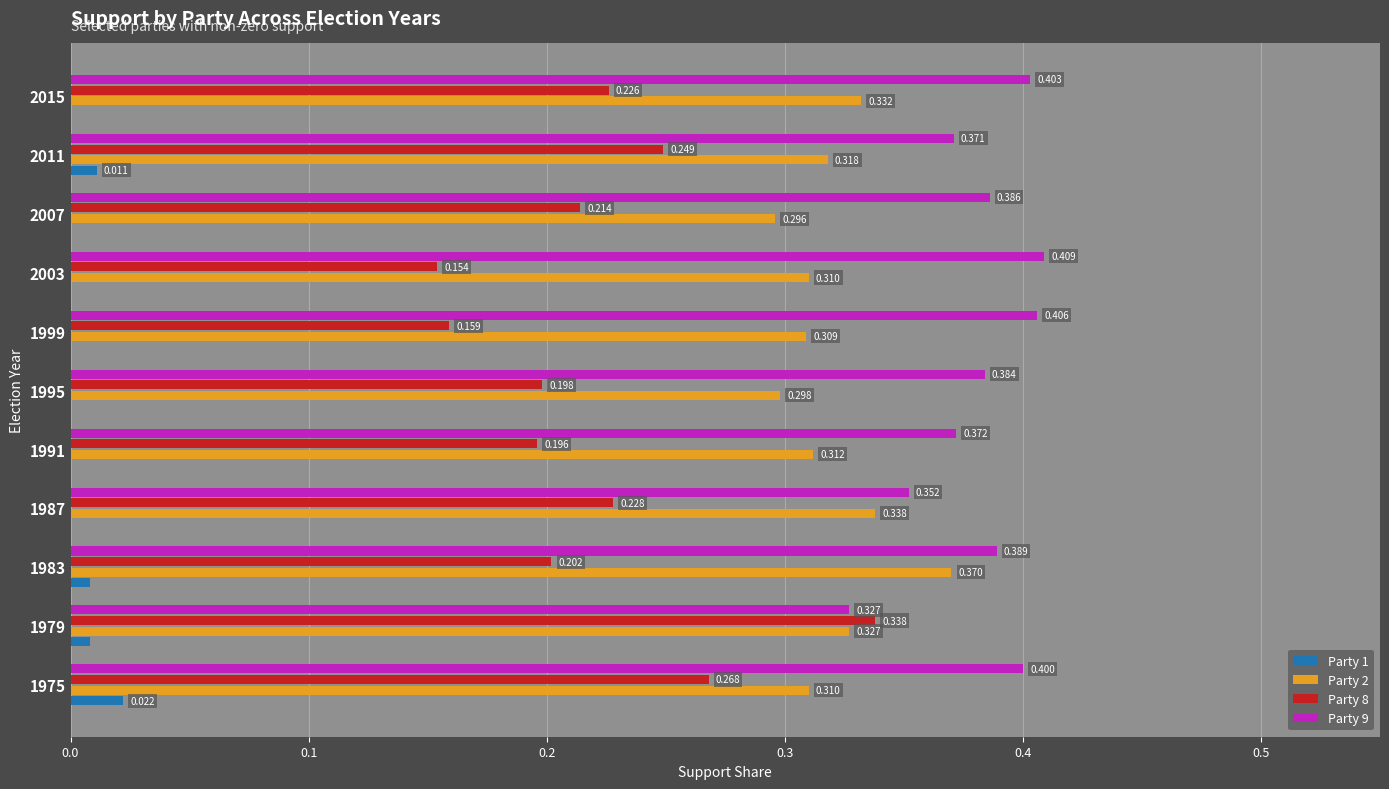

Is the value of Party 2 at 1995 greater than the value of Party 8 at 1975?

Yes